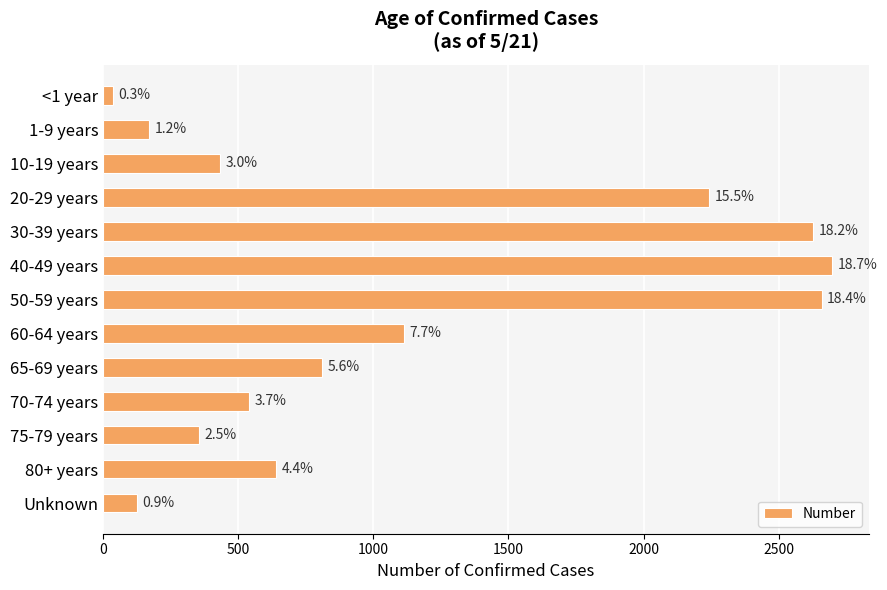

Does the chart contain any negative values?

No